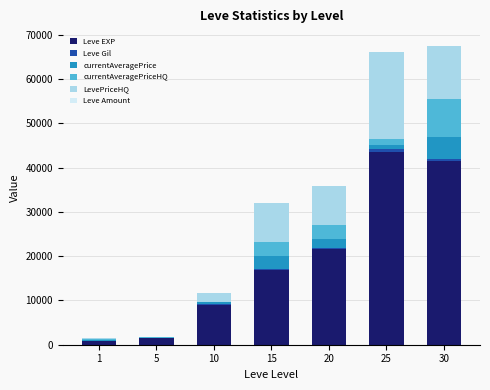

How many distinct data groups are displayed?

6